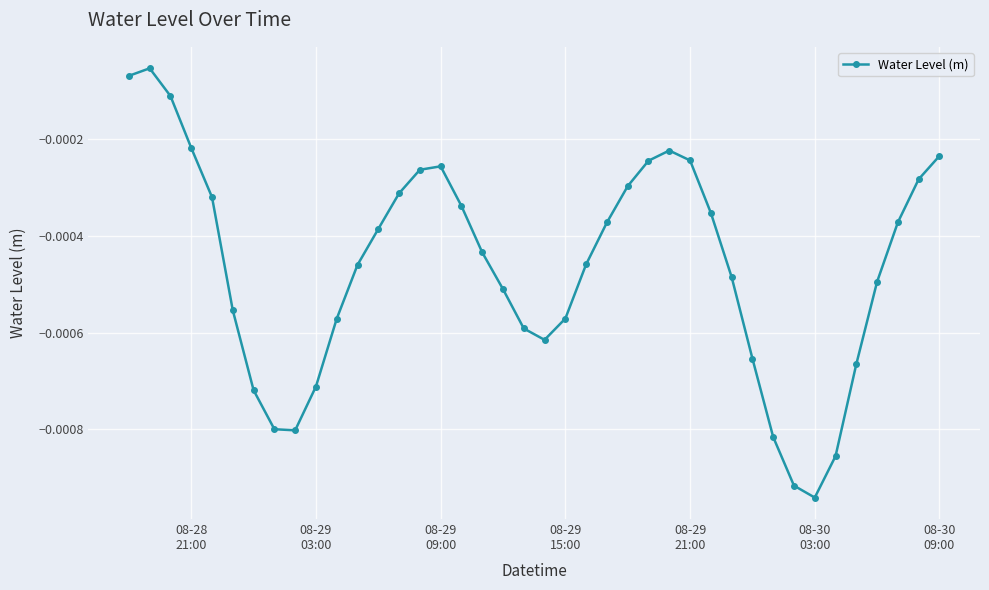

How many interior local valleys (lower than both neighbors) does the data have?

3